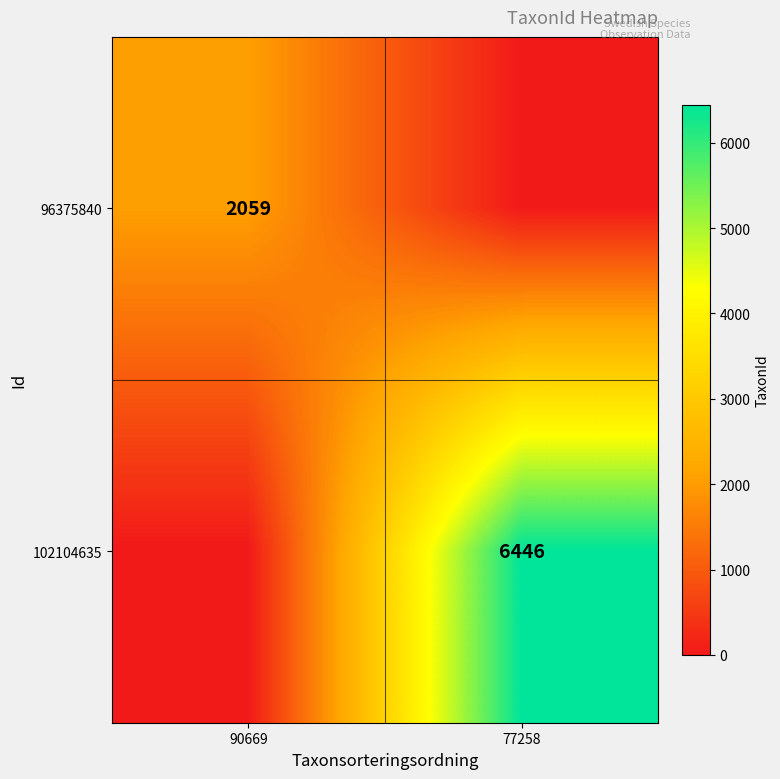

True or false: 102104635 has a value of 6446 at 77258.

True